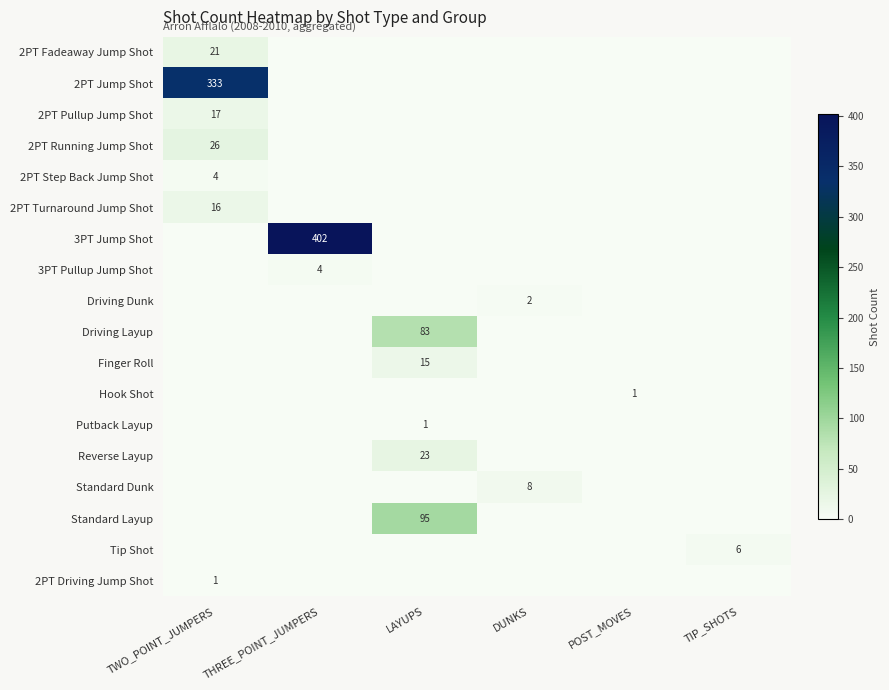

The value of 2PT Fadeaway Jump Shot at TWO_POINT_JUMPERS is 33. True or false?

False